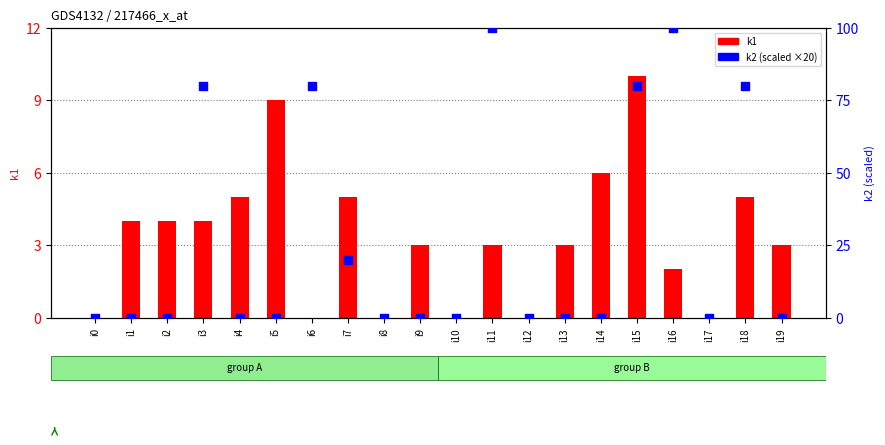

Which series has the largest total across all categories?

k2